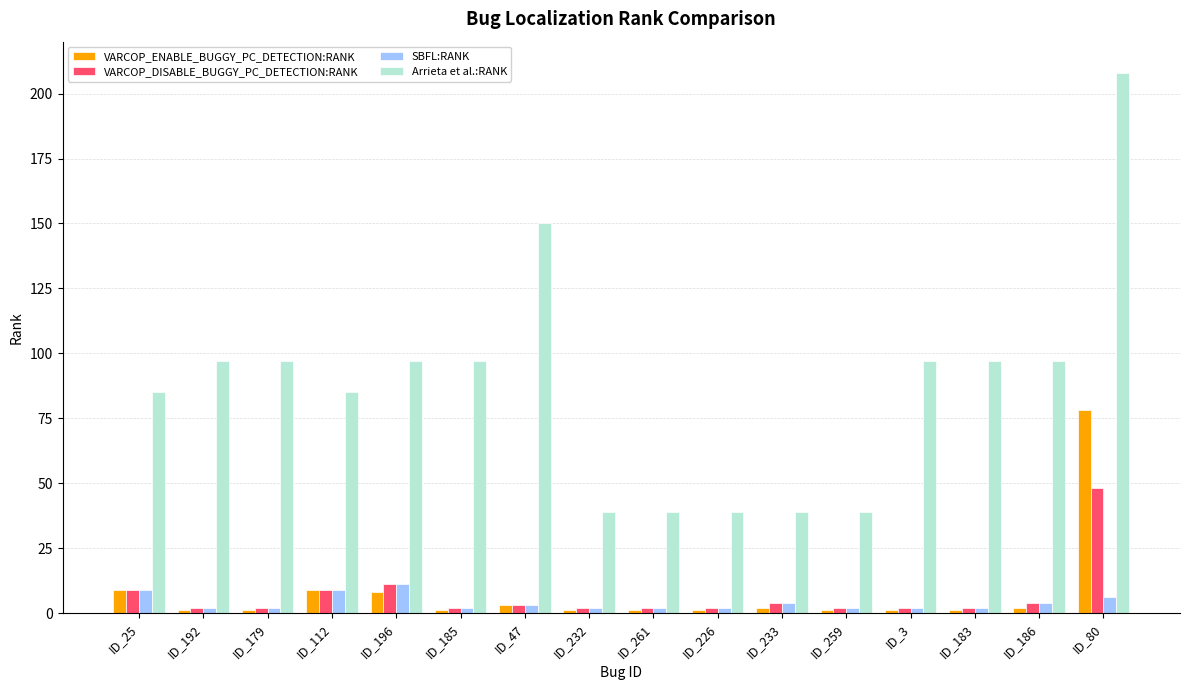

What is the difference between the maximum and minimum values in the VARCOP_DISABLE_BUGGY_PC_DETECTION:RANK series?

46